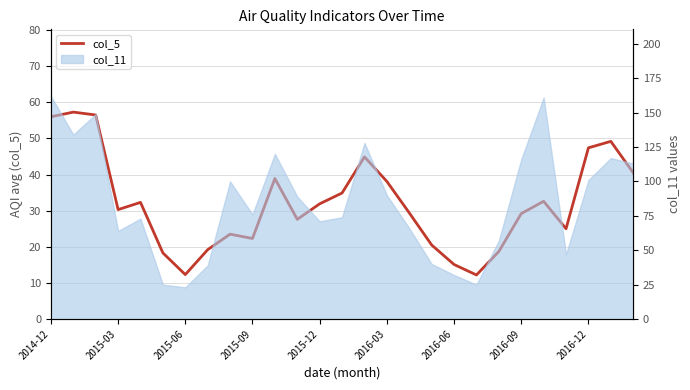

How many points are lower than both their immediate neighbors (excluding endpoints)?

6